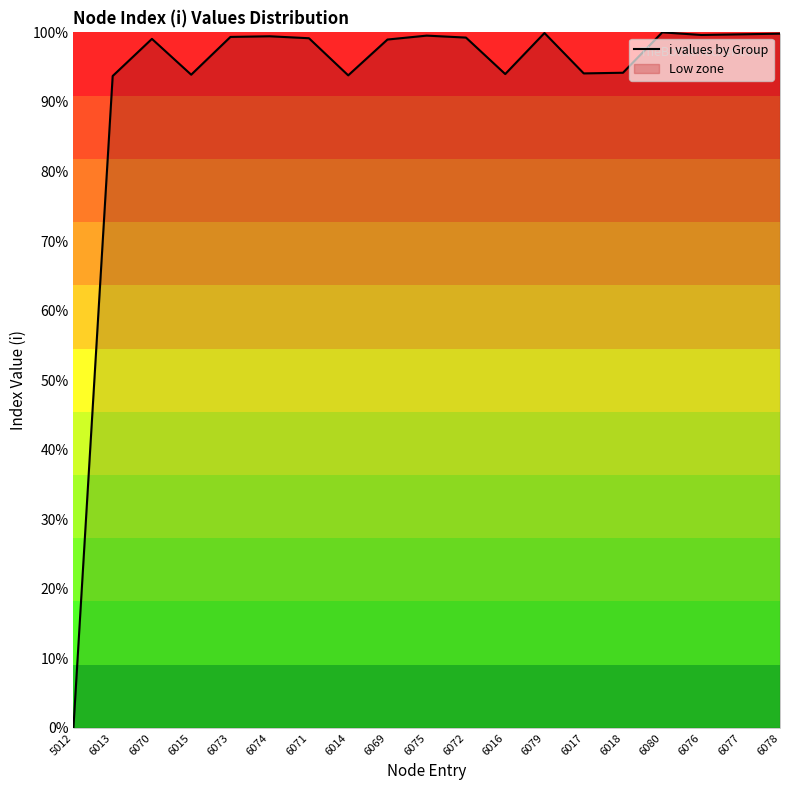

List the labels in order of value, smallest first.

5012, 6013, 6014, 6015, 6016, 6017, 6018, 6069, 6070, 6071, 6072, 6073, 6074, 6075, 6076, 6077, 6078, 6079, 6080